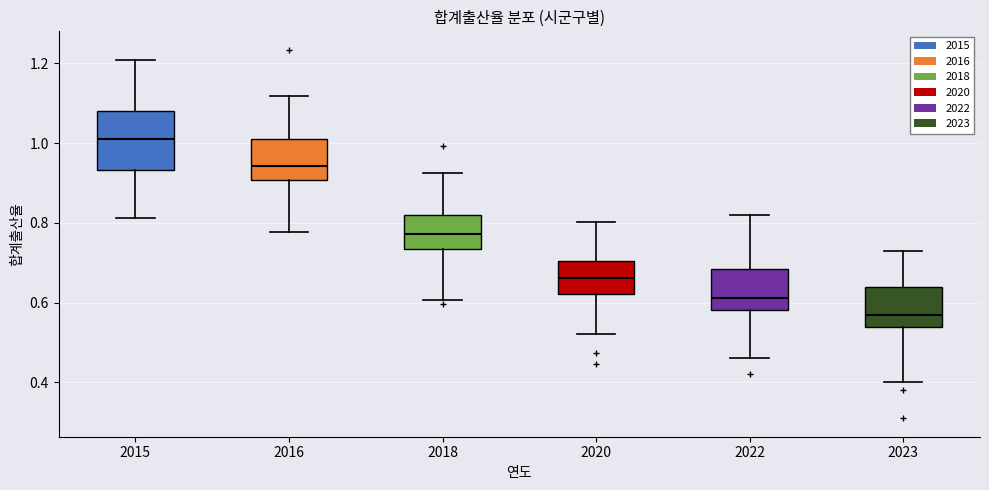

Reading left to right, read every box against the y-axis: the position of its median line, the range the box covers, and the ends of its whiskers. The values are not printed on the chart, so give them approximately, as read against the axis.

2015: median 1.00, box 0.94 to 1.08, whiskers 0.82 to 1.20
2016: median 0.94, box 0.90 to 1.02, whiskers 0.78 to 1.12
2018: median 0.78, box 0.74 to 0.82, whiskers 0.60 to 0.92
2020: median 0.66, box 0.62 to 0.70, whiskers 0.52 to 0.80
2022: median 0.62, box 0.58 to 0.68, whiskers 0.46 to 0.82
2023: median 0.58, box 0.54 to 0.64, whiskers 0.40 to 0.74